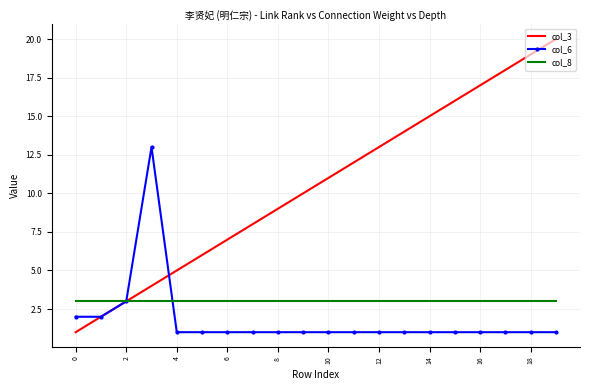

Rank the series by their maximum value, from lowest to highest.

col_8, col_6, col_3